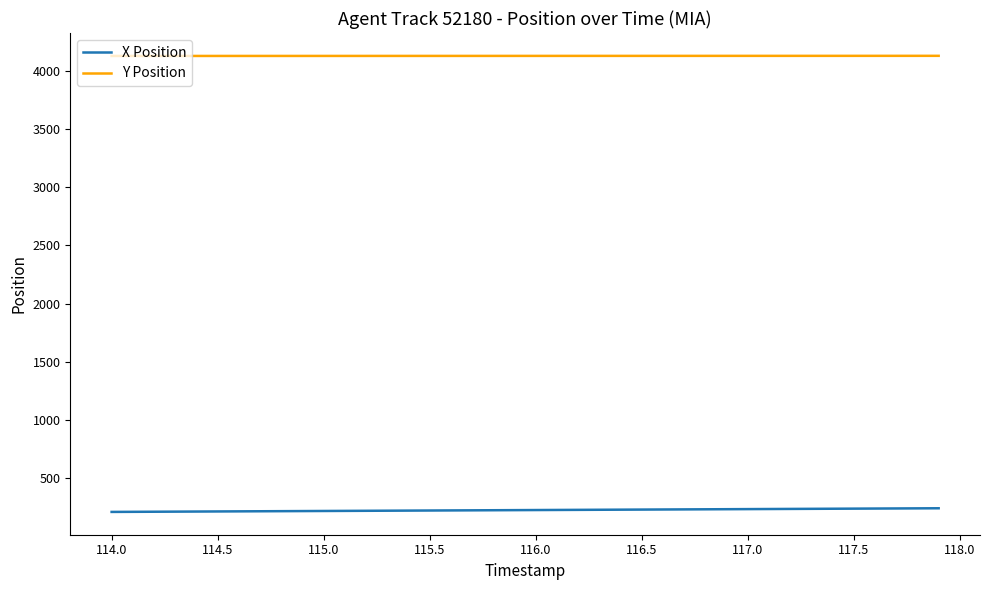

List the series in order of their overall mean, highest first.

Y Position, X Position